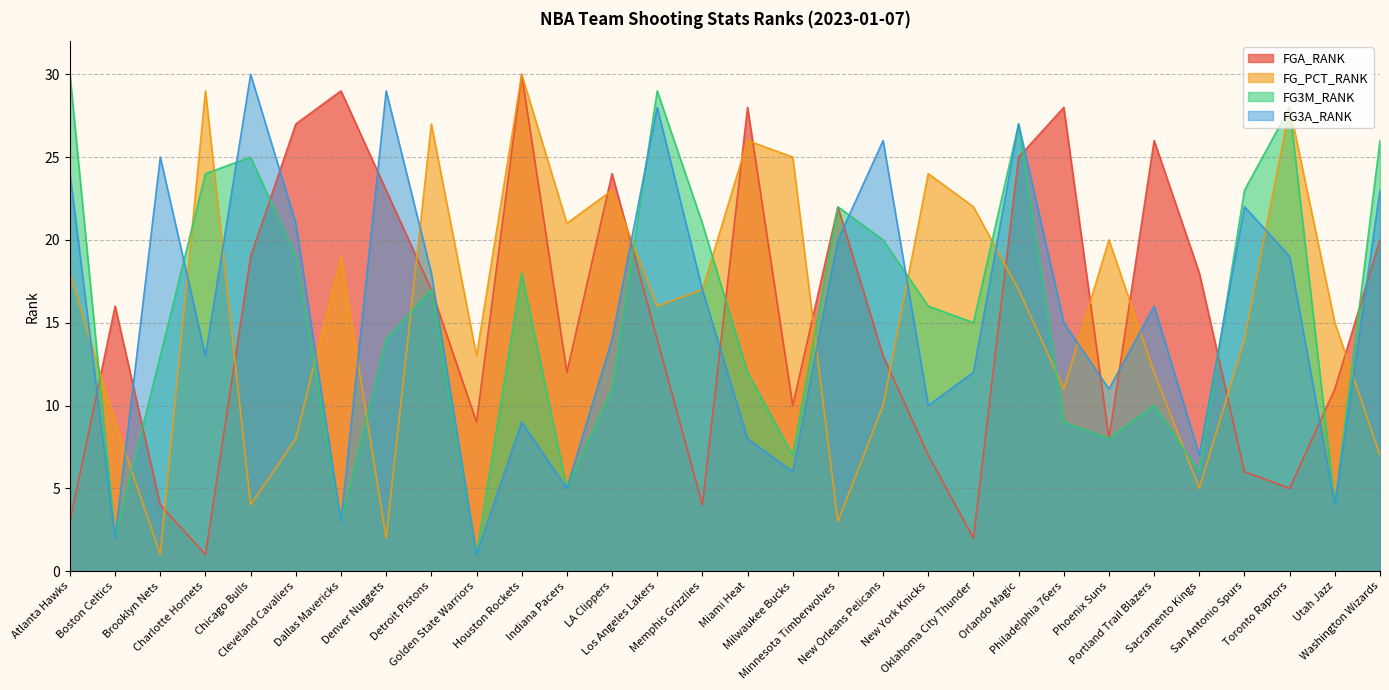

List the series in order of their peak value, highest first.

FGA_RANK, FG_PCT_RANK, FG3M_RANK, FG3A_RANK